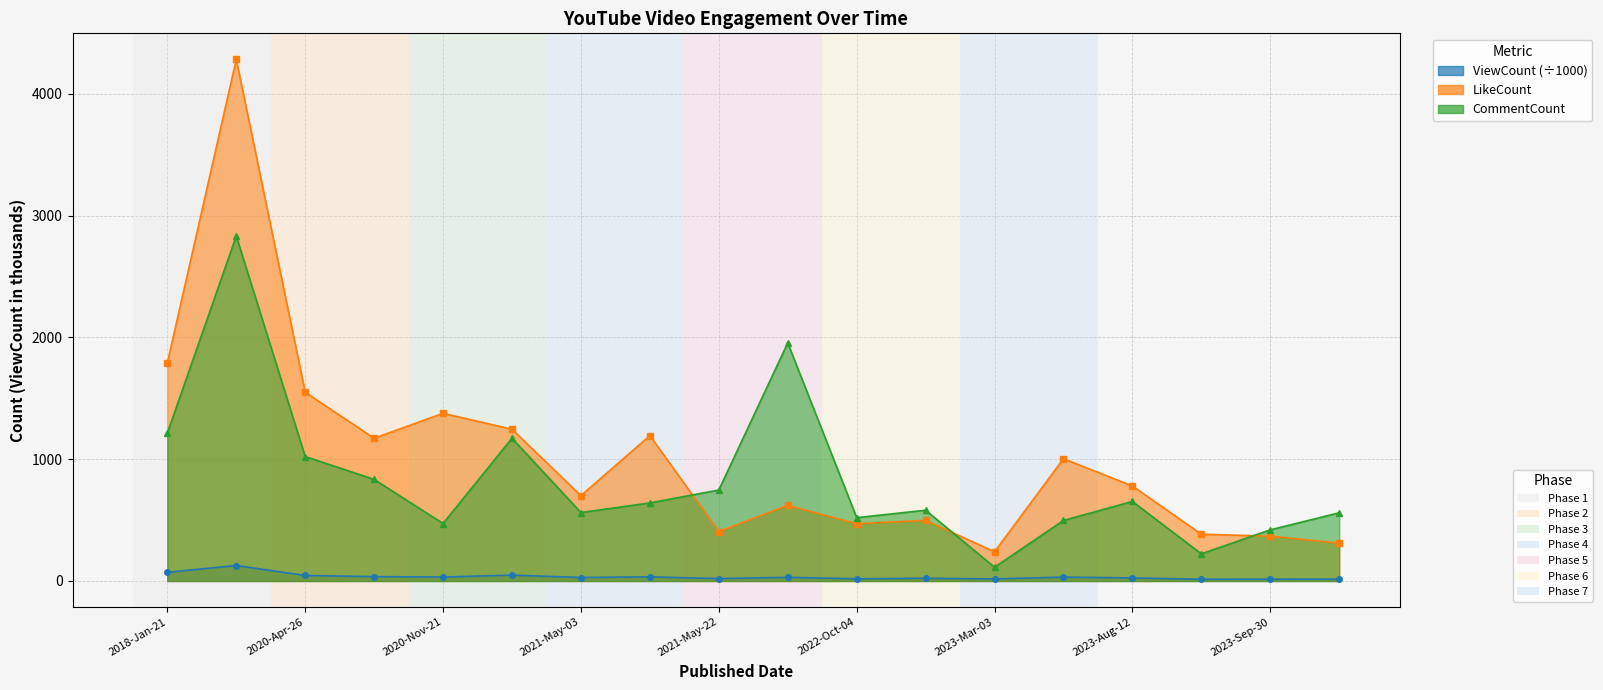

How many lines are shown in the chart?

3